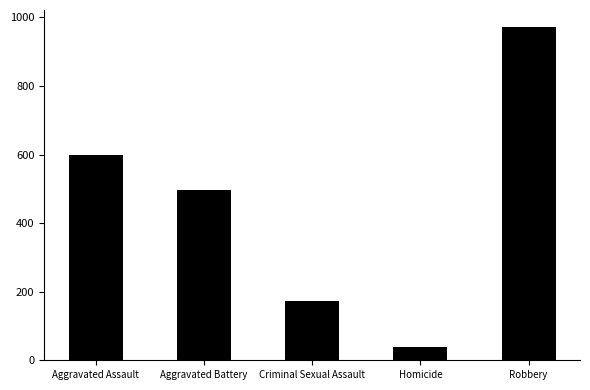

Are the bars grouped side by side (vs. stacked)?

No